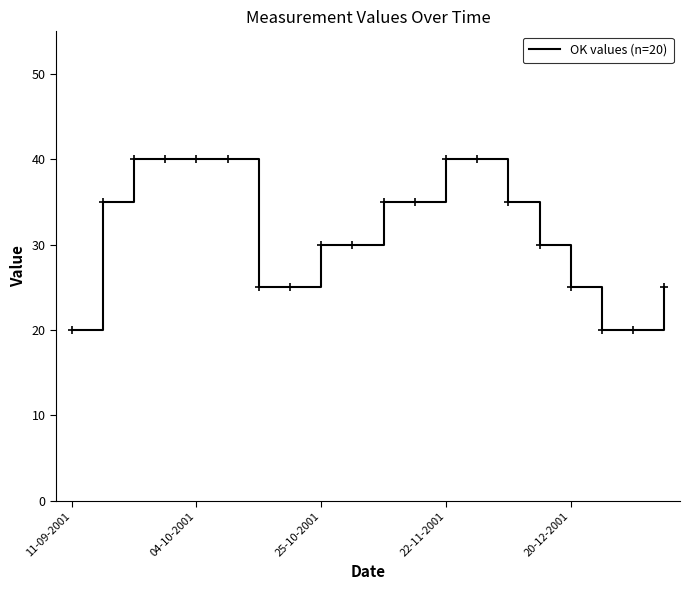

What is the maximum value shown in the chart?

40